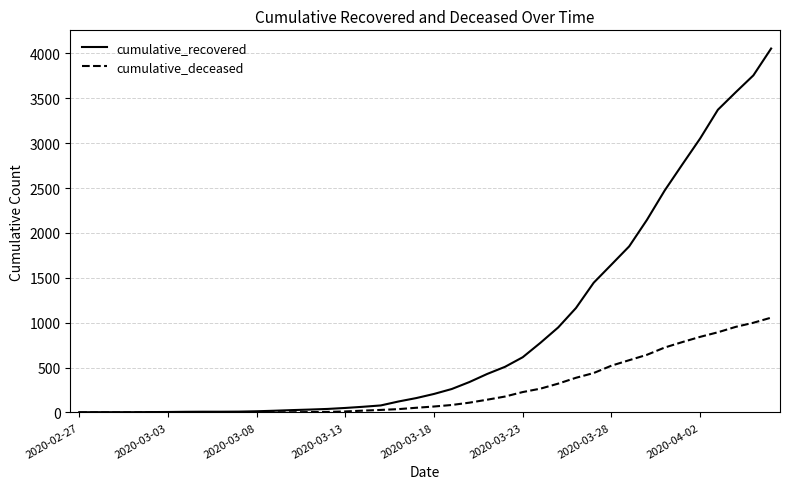

What is the maximum value shown in the chart?

4054